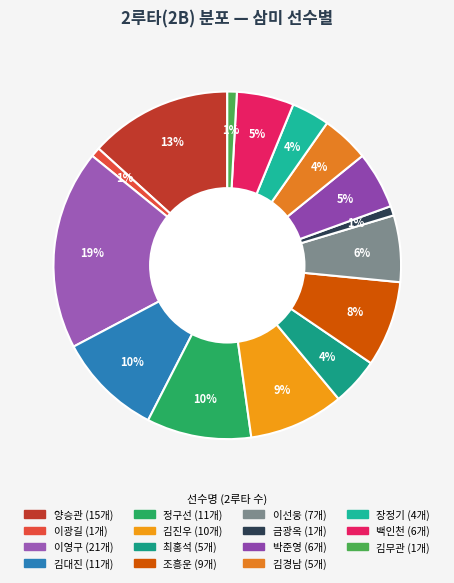

Is there any slice that represents more than half of the pie?

No